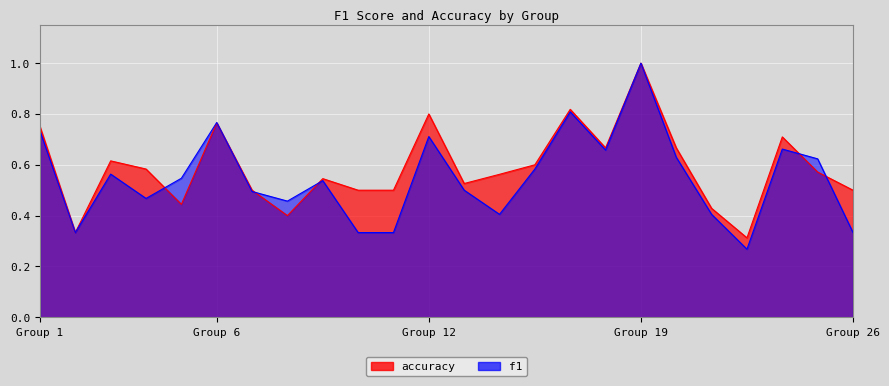

How many distinct data groups are displayed?

2